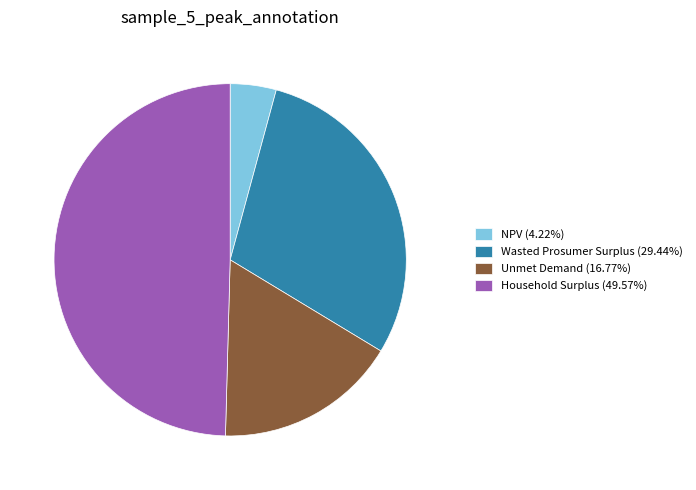

Is the sum of Wasted Prosumer Surplus (29.44%) and Unmet Demand (16.77%) greater than half?

No